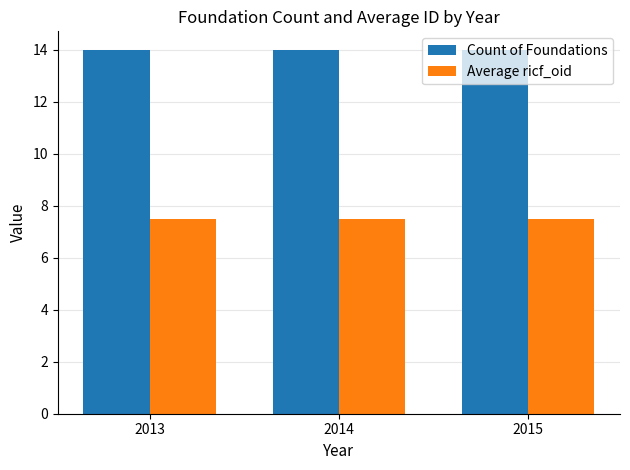

What is the difference between the highest and lowest values at 2015?

6.5